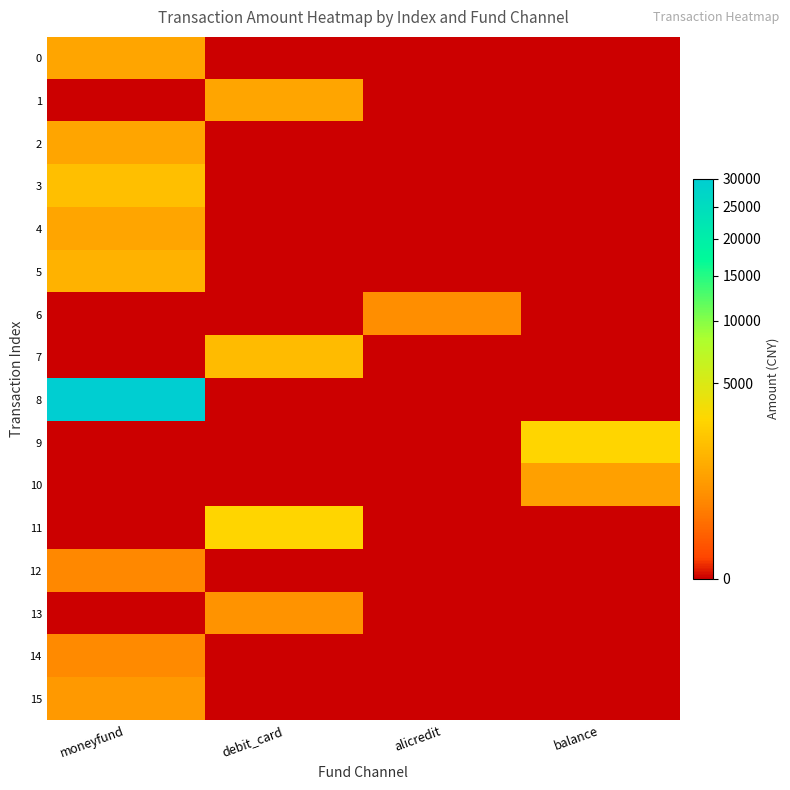

At which category is the sum across all series the highest?

moneyfund